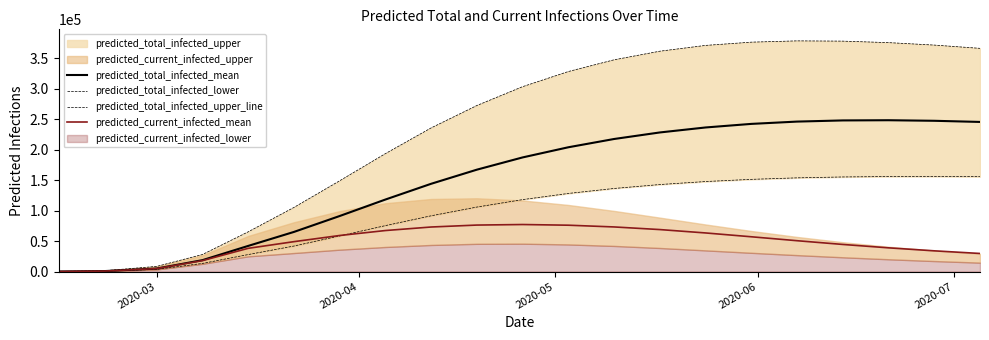

What is the maximum value for predicted_total_infected_mean?

248021